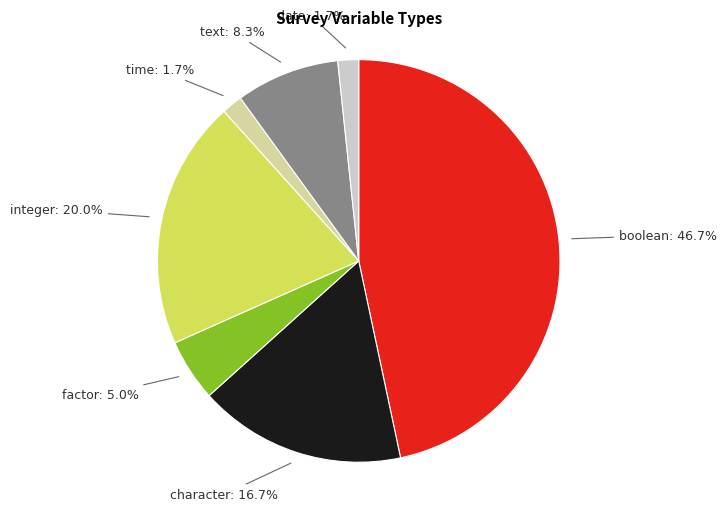

Is there a majority slice in this chart?

No